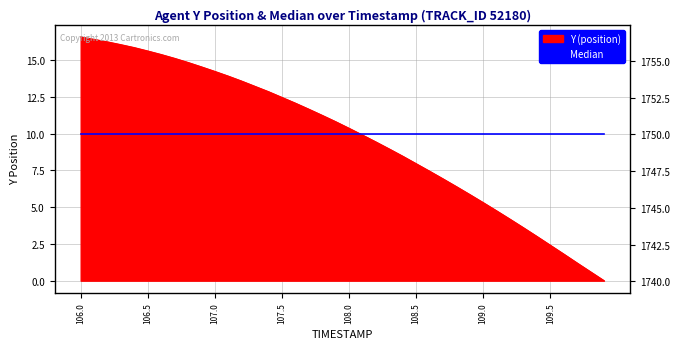

Reading right to left, what are all the values shown in this chart?

109.9=0.0	109.8=0.6	109.7=1.2	109.6=1.8	109.5=2.4	109.4=3.0	109.3=3.6	109.2=4.2	109.1=4.8	109.0=5.3	108.9=5.9	108.8=6.4	108.7=6.9	108.6=7.5	108.5=8.0	108.4=8.5	108.3=9.0	108.2=9.4	108.1=9.9	108.0=10.4	107.9=10.8	107.8=11.2	107.7=11.7	107.6=12.1	107.5=12.5	107.4=12.9	107.3=13.2	107.2=13.6	107.1=13.9	107.0=14.2	106.9=14.5	106.8=14.9	106.7=15.1	106.6=15.4	106.5=15.6	106.4=15.9	106.3=16.1	106.2=16.2	106.1=16.4	106.0=16.6